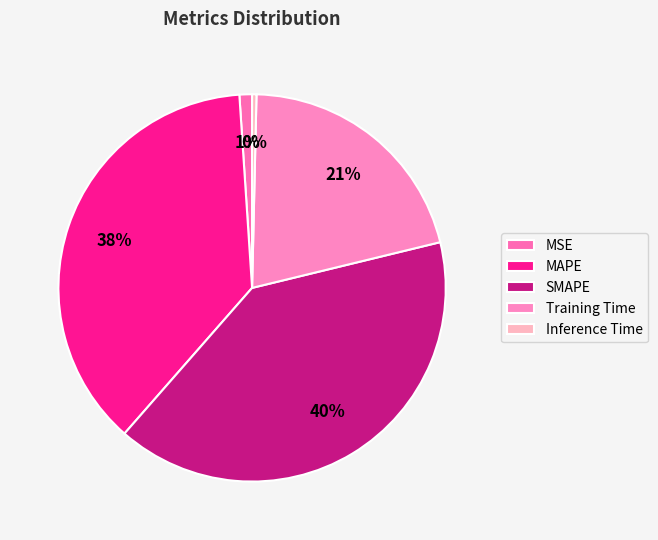

To the nearest percent, what is the difference between the Inference Time and Training Time slice percentages?

20%